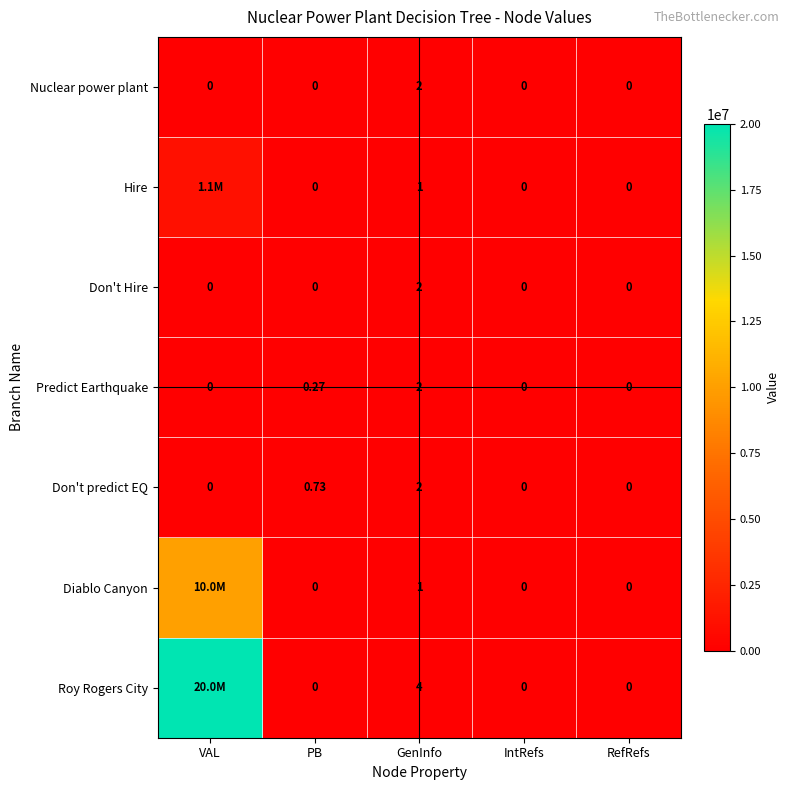

What is the sum of all Predict Earthquake values?

2.3